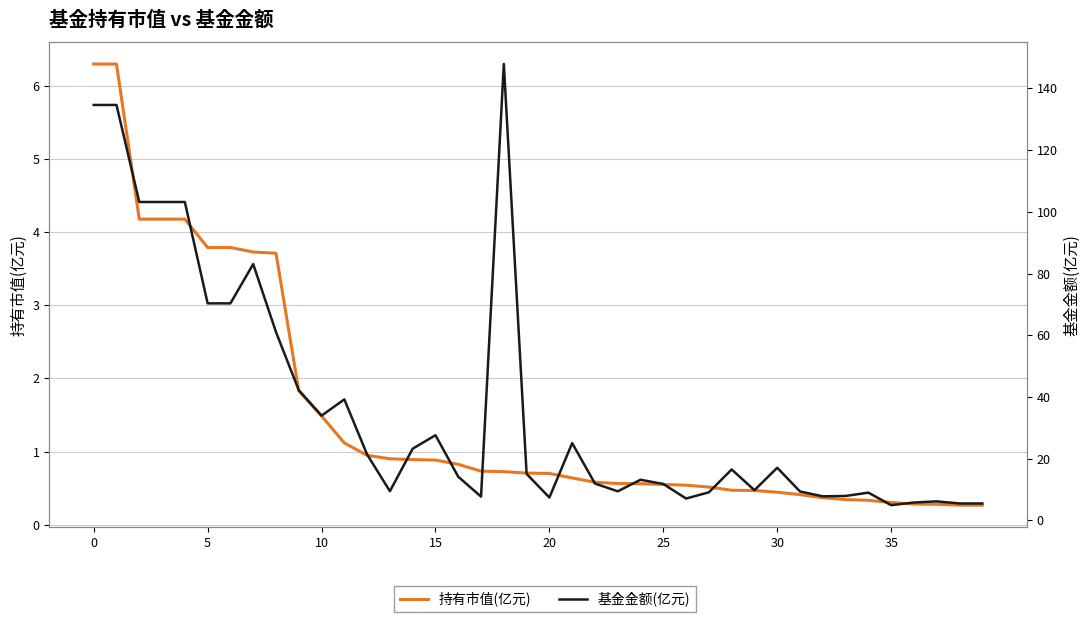

What is the label of the 18th point from the left?

17